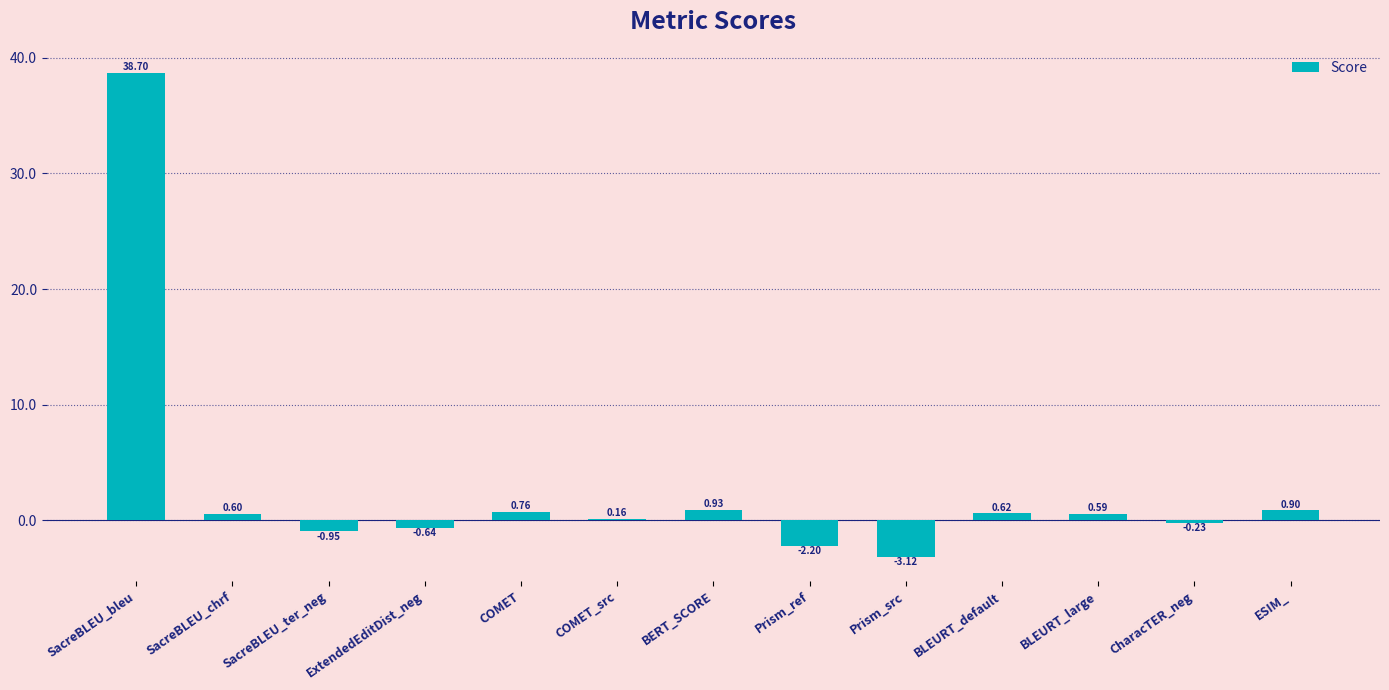

Rank the categories by value from highest to lowest.

SacreBLEU_bleu, BERT_SCORE, ESIM_, COMET, BLEURT_default, SacreBLEU_chrf, BLEURT_large, COMET_src, CharacTER_neg, ExtendedEditDist_neg, SacreBLEU_ter_neg, Prism_ref, Prism_src